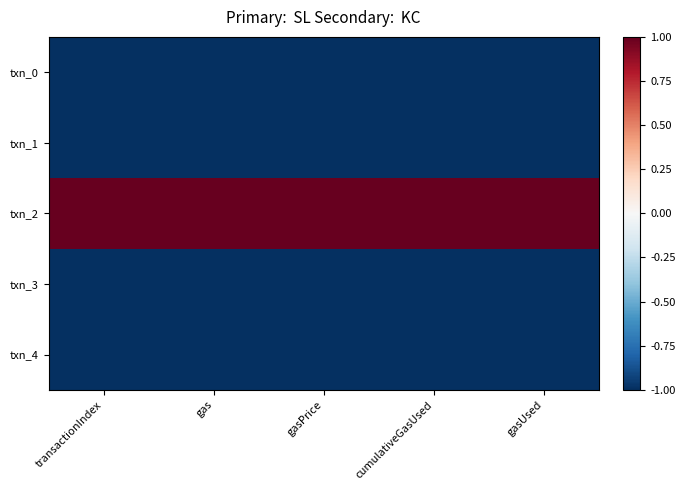

Which series has the largest range (max minus min)?

txn_3